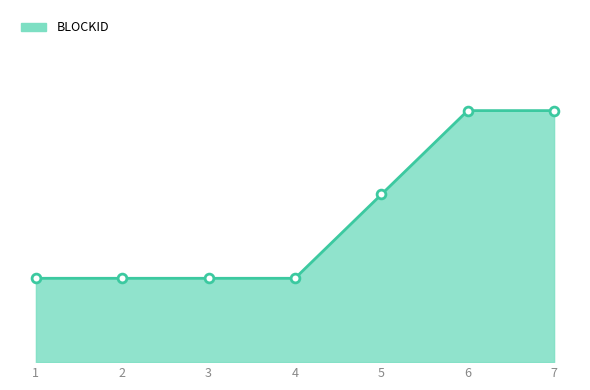

Which has a higher value, 2 or 1?

2